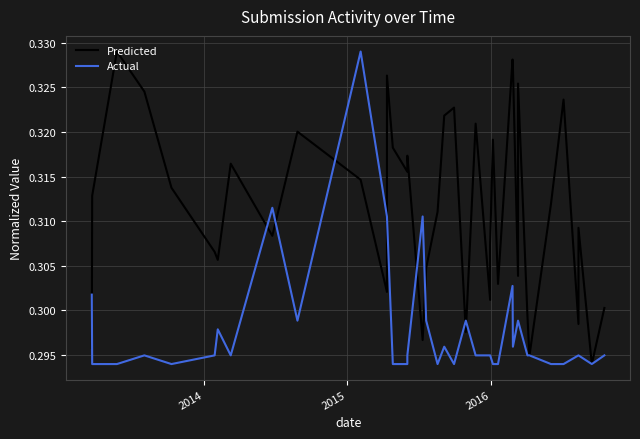

True or false: Predicted and Actual cross at least once.

True